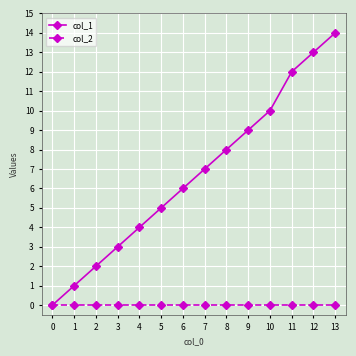

What is the greatest value displayed?

14